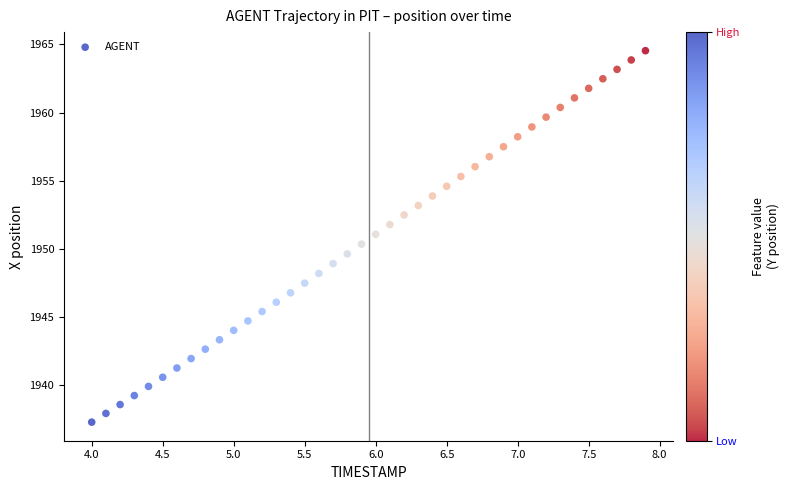

What is the range of Y values (max minus min)?

27.2